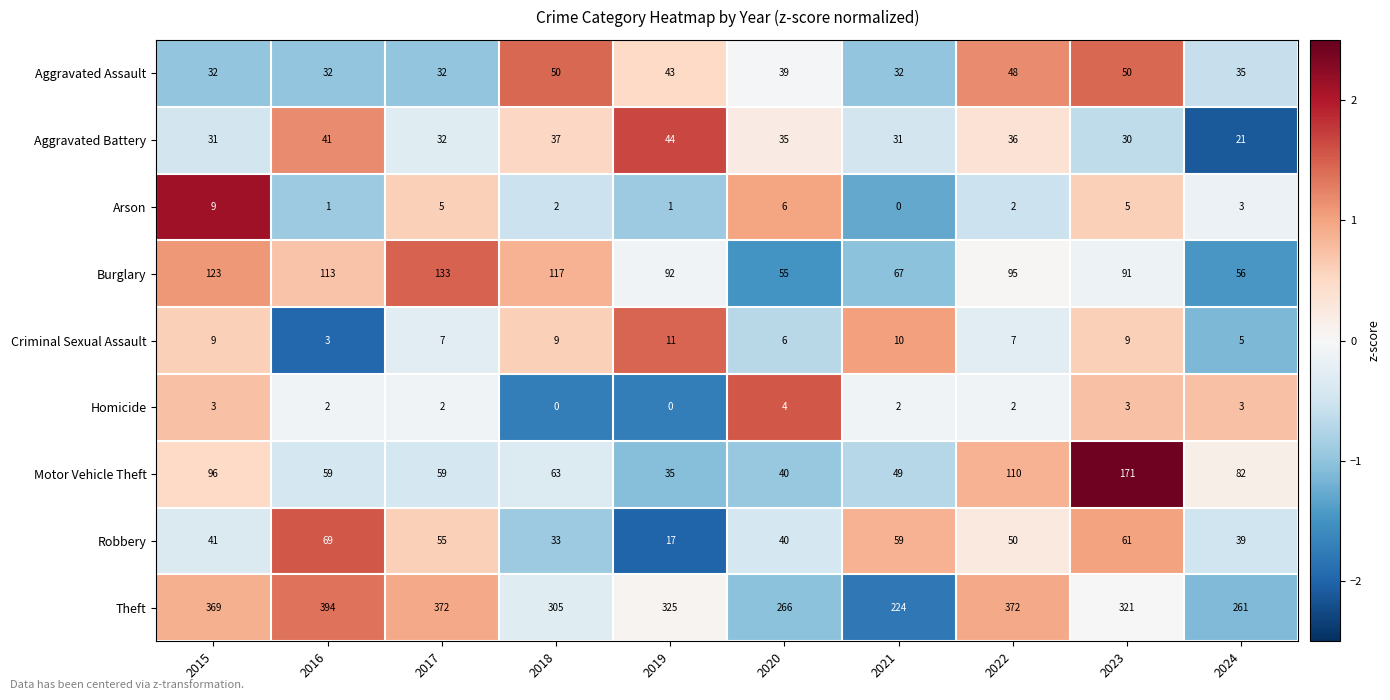

How many distinct data groups are displayed?

9